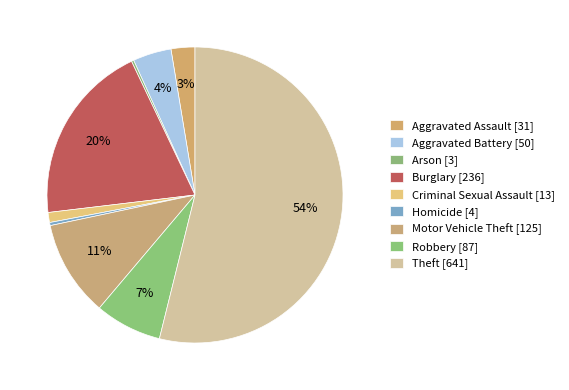

To the nearest percent, what percentage of the pie is Burglary?

20%